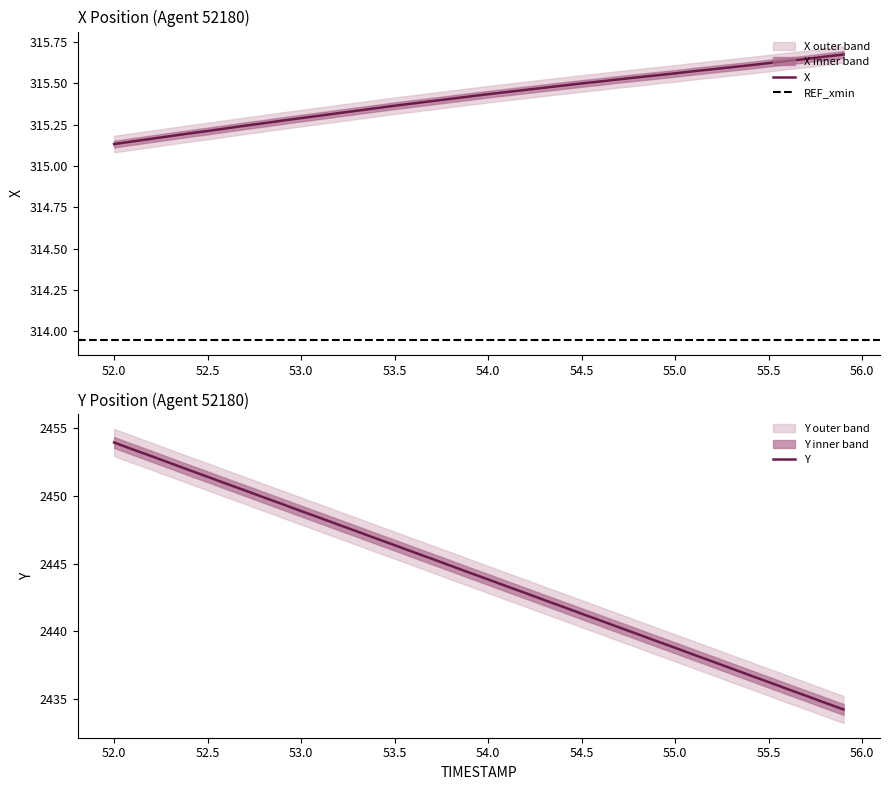

Is this an area chart (filled region under the line)?

No